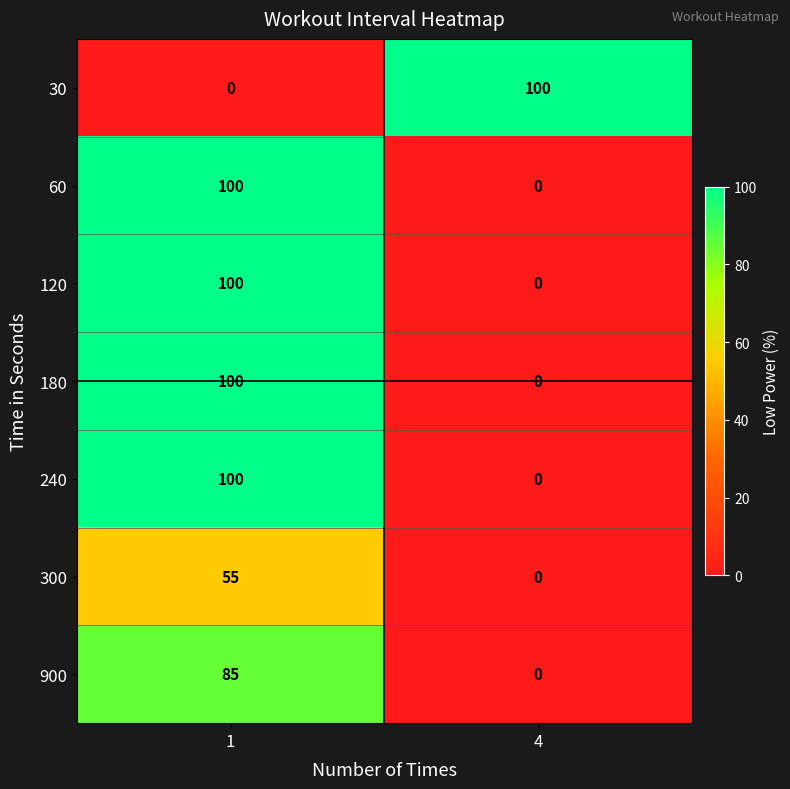

At how many categories does at least one series exceed 9?

2